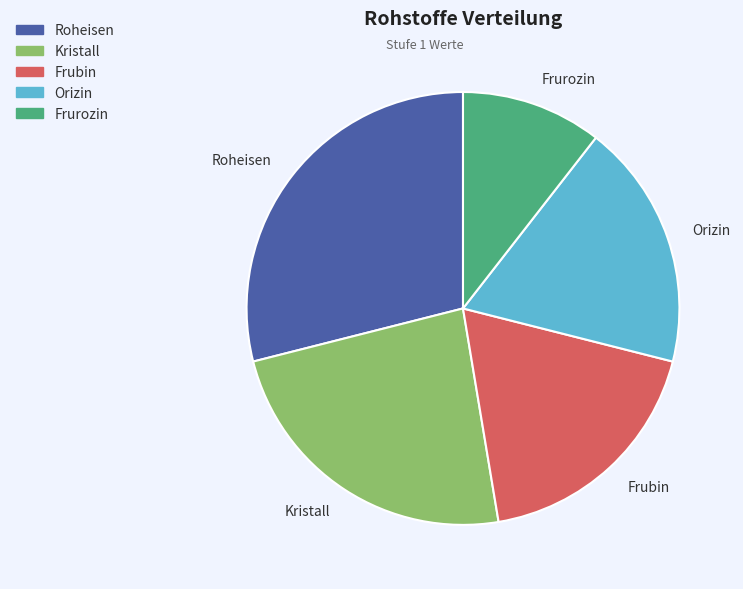

Is there any slice that represents more than half of the pie?

No